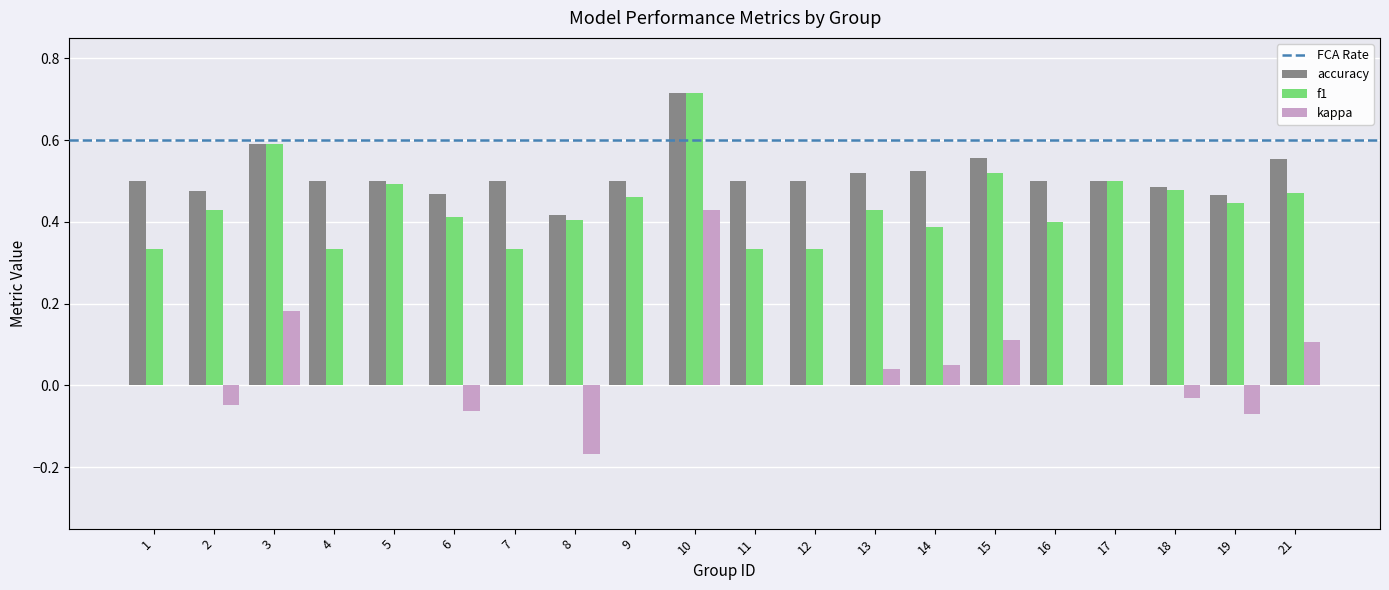

Which series has the widest spread of values?

kappa